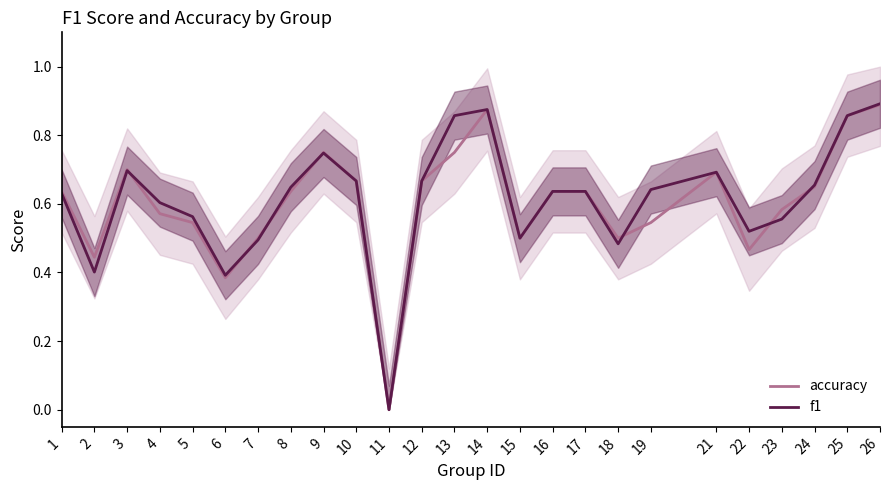

True or false: f1 has a value of 0.7 at 22.

False